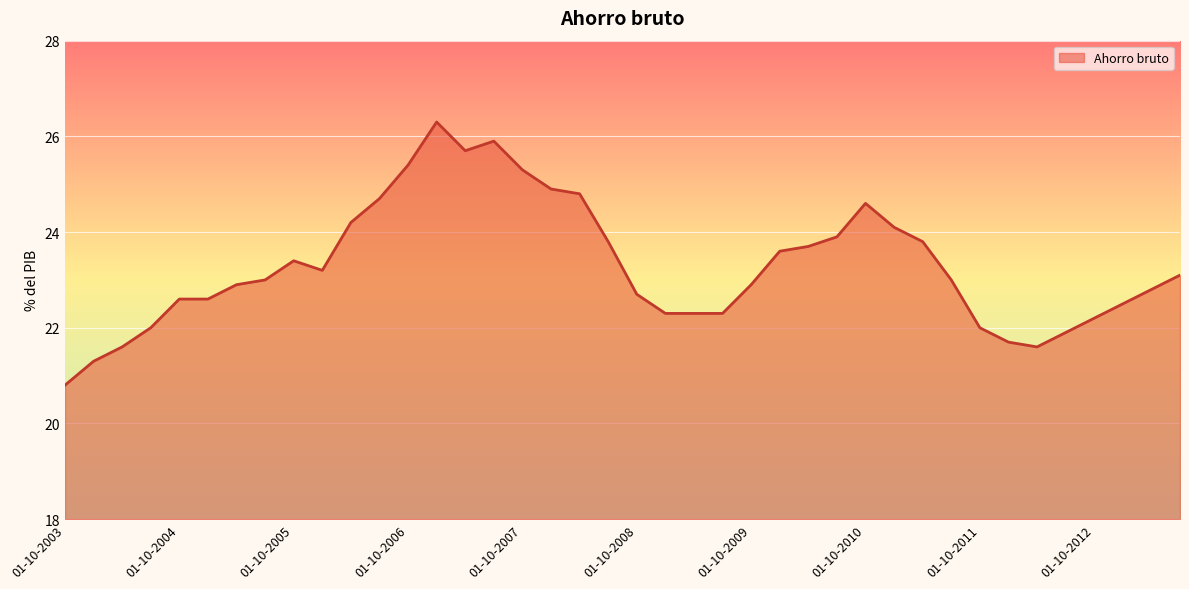

What is the greatest value displayed?

26.3